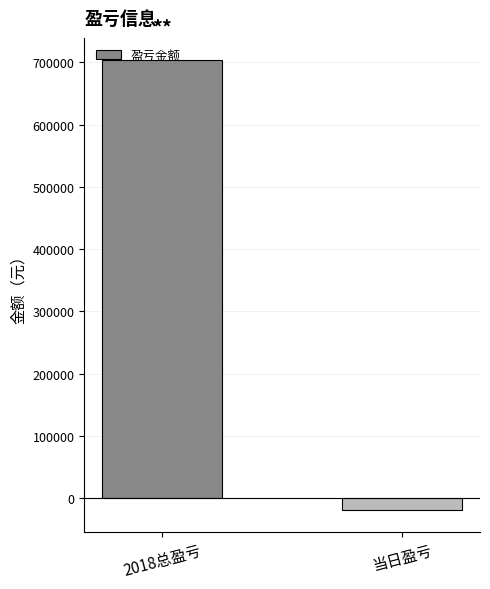

How many bars are there in total?

2